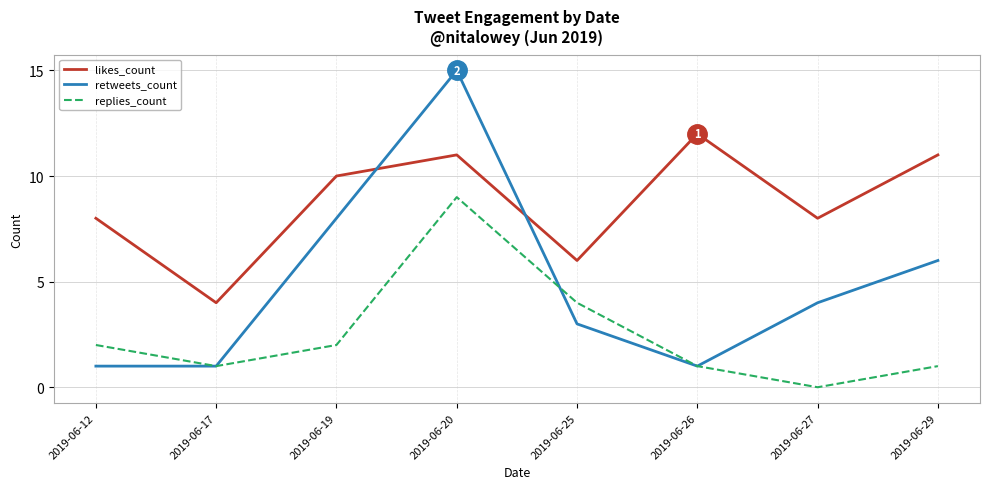

The value of replies_count at 2019-06-19 is 3. True or false?

False